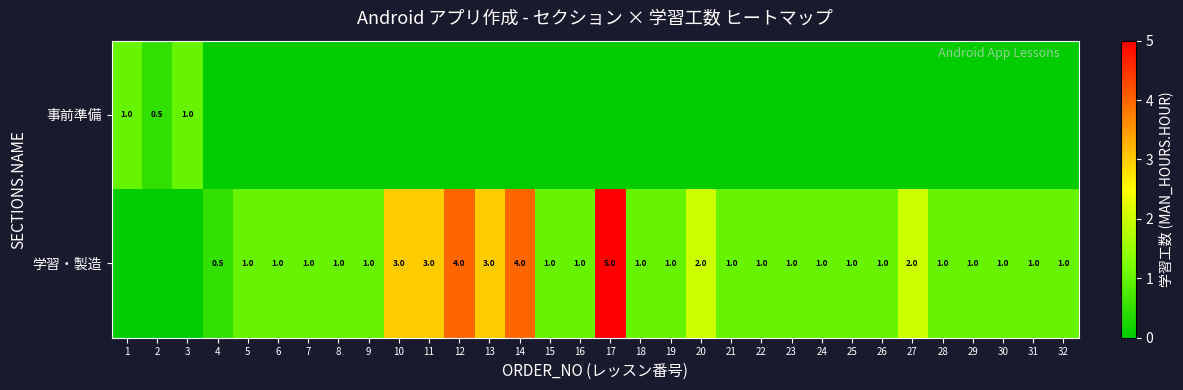

The value of 学習・製造 at 32 is 0.2. True or false?

False